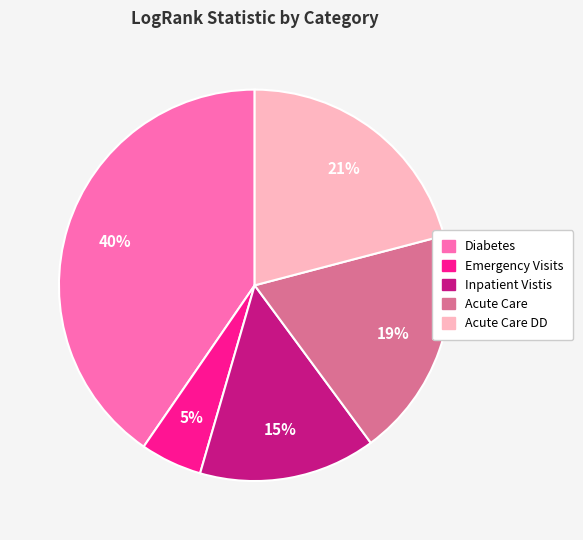

Does any single category account for the majority?

No